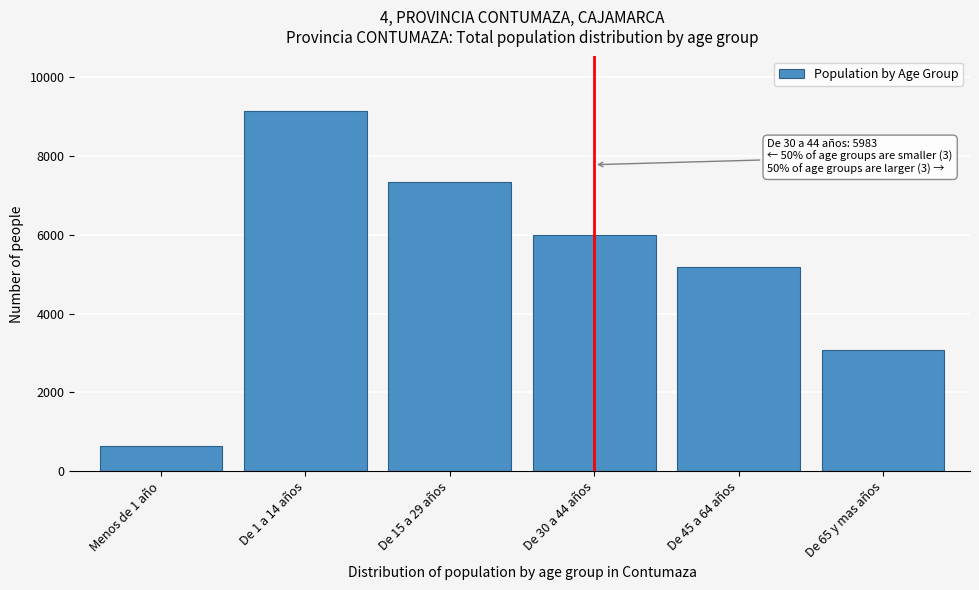

Reading left to right, transcribe all the data shown in this chart.

639	9148	7327	5983	5189	3083